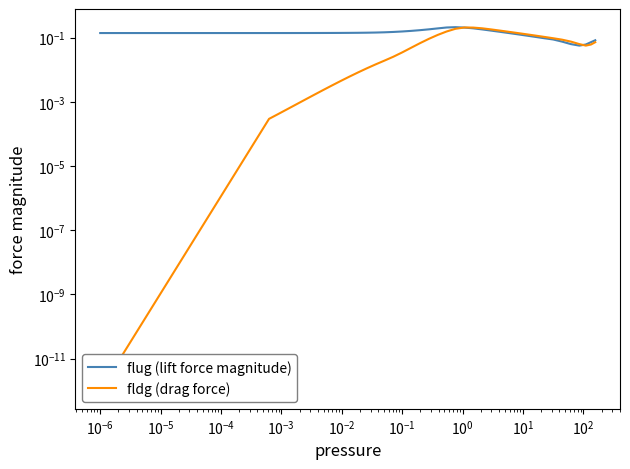

What is the maximum value for fldg (drag force)?

0.2